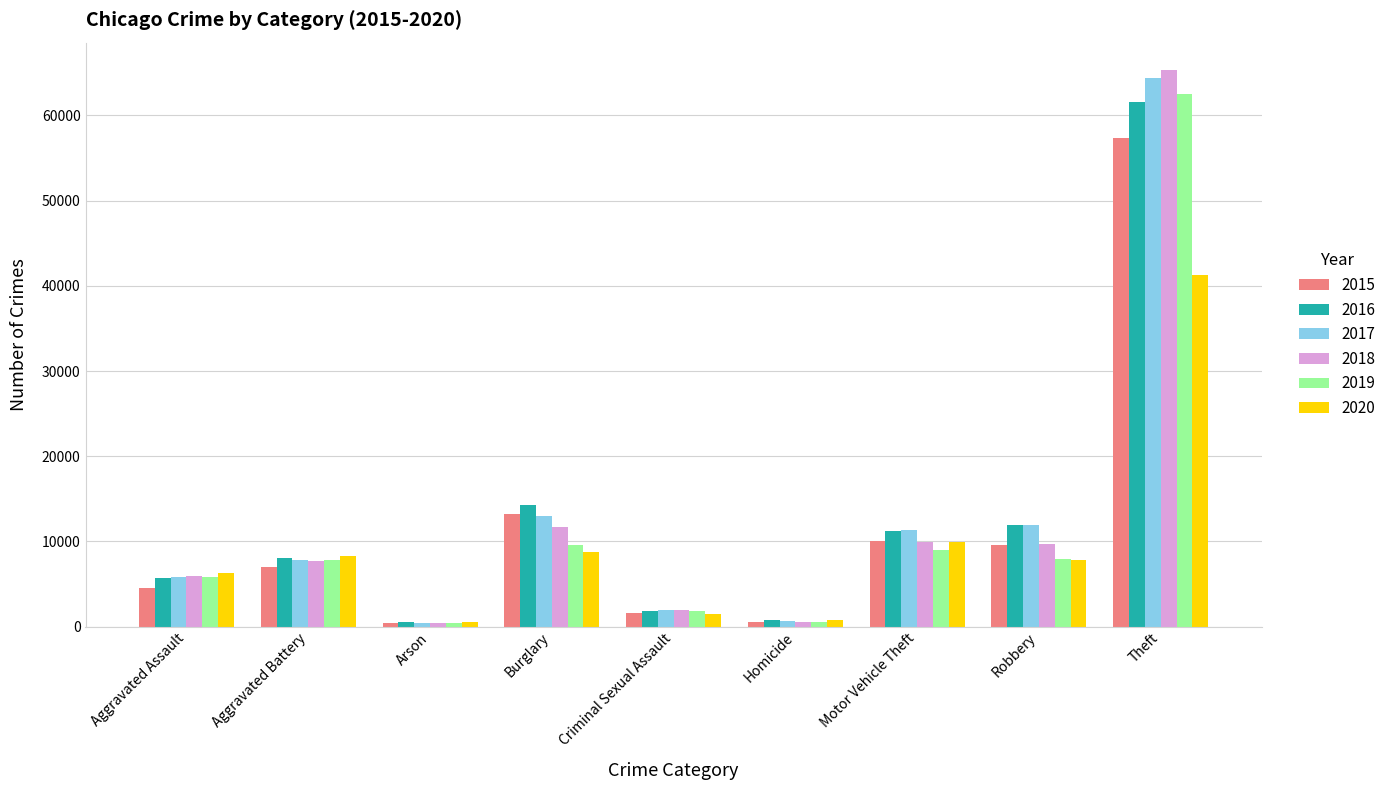

What is the sum of the 2020 values at Burglary and Arson?

9342